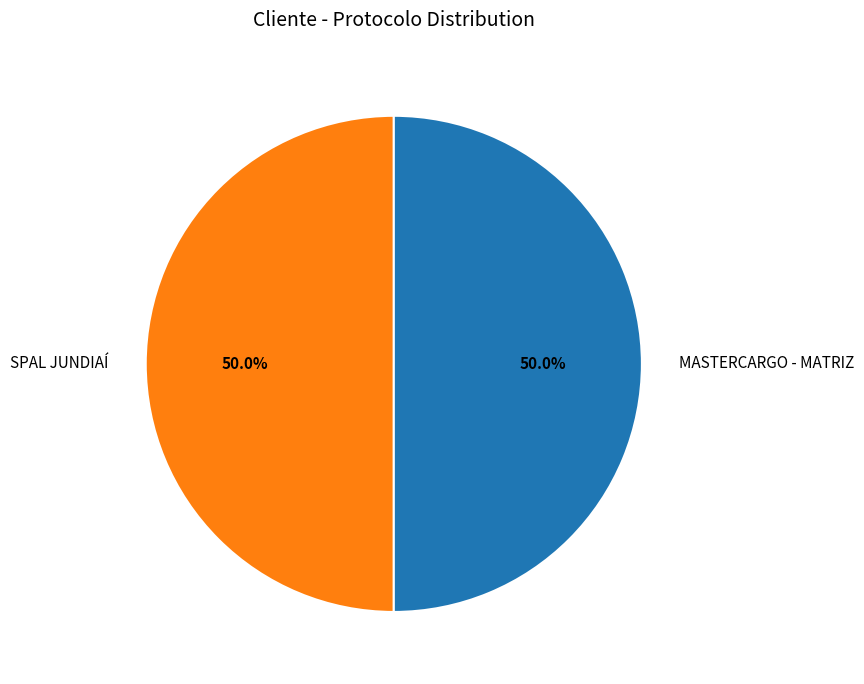

How much of the chart is everything except SPAL JUNDIAÍ?

50.0%